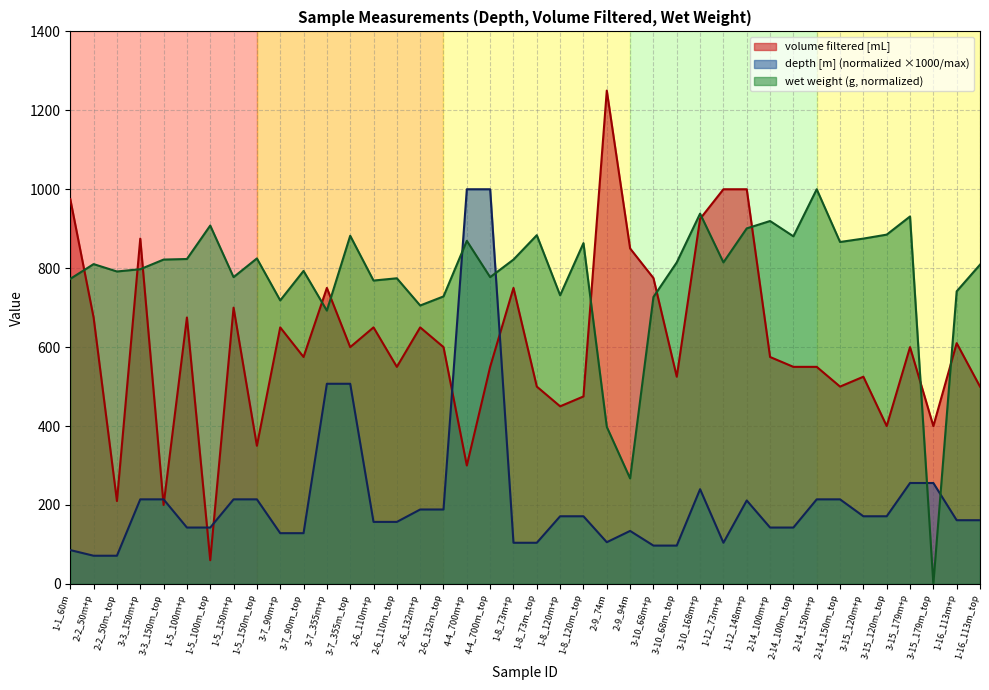

What is the label of the 27th point from the right?

2-6_110m+p